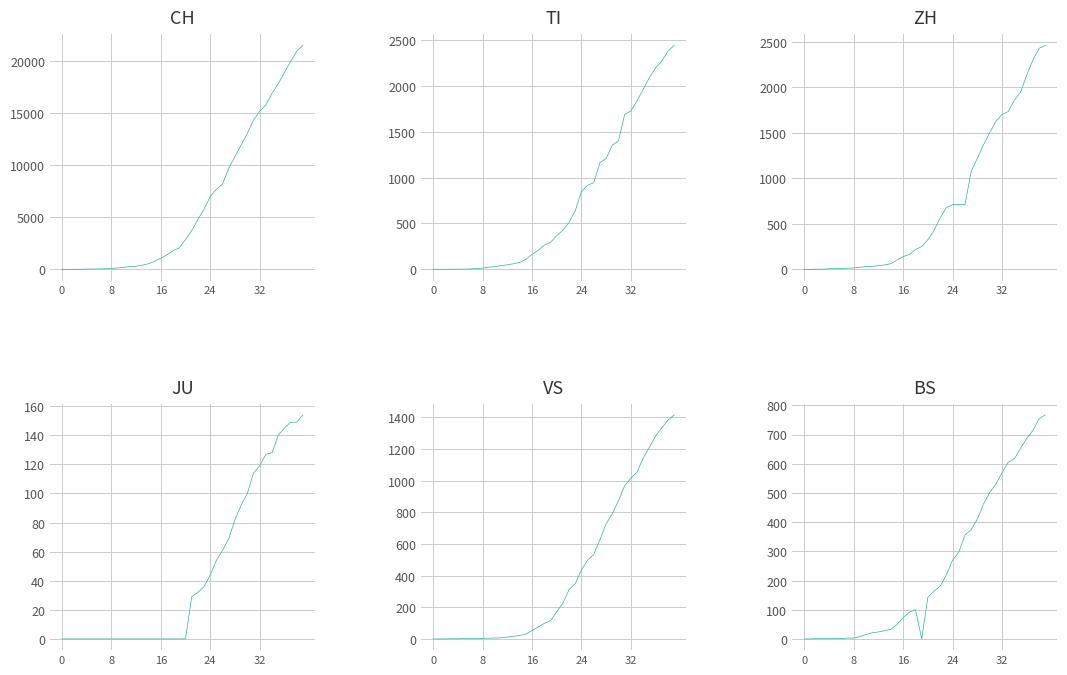

Where is ZH nearest to the value 1230?

28